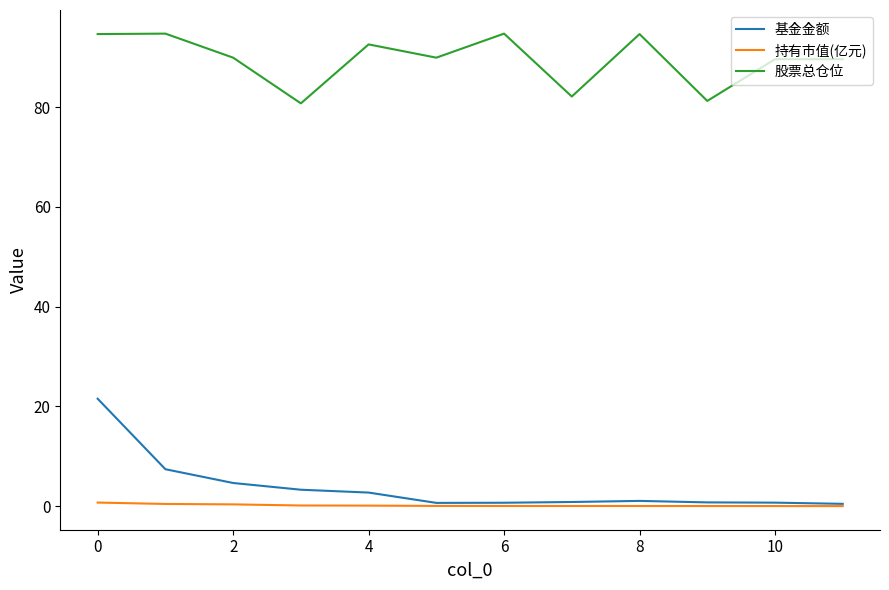

In 股票总仓位, how many points are lower than both neighbors (excluding endpoints)?

4